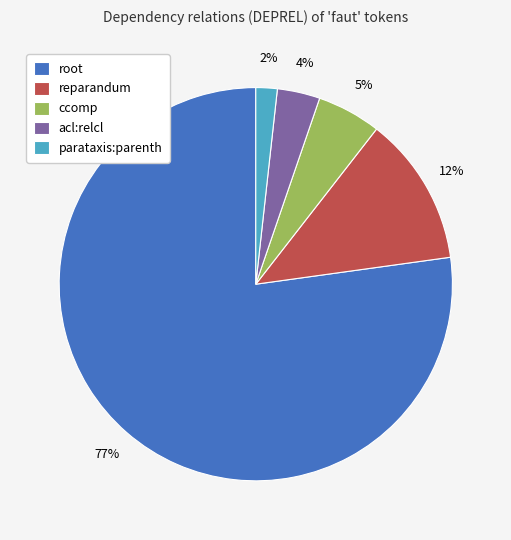

How many slices are in this pie chart?

5